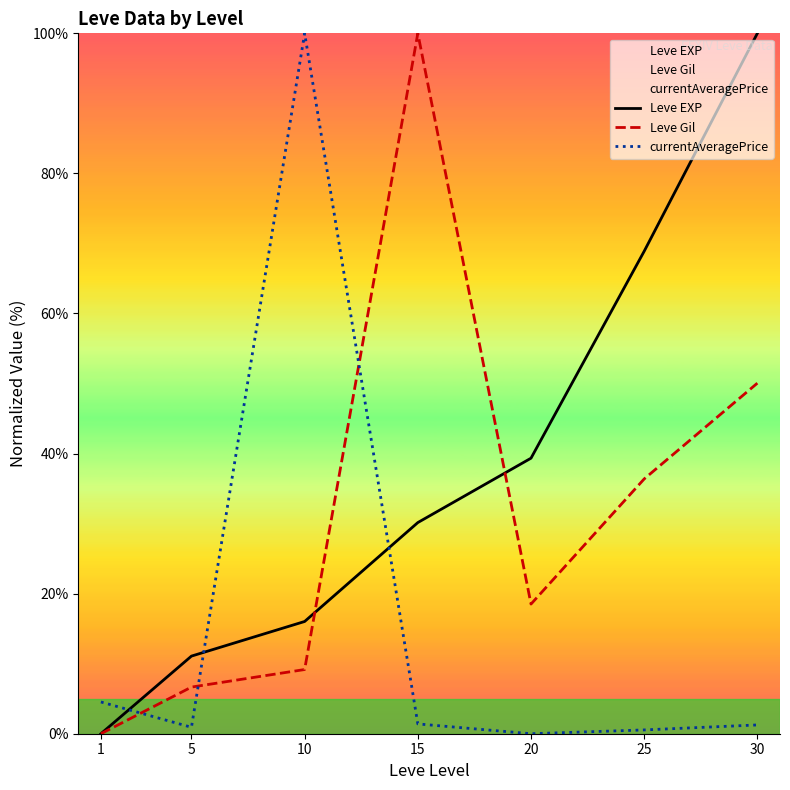

In currentAveragePrice, how many points are lower than both neighbors (excluding endpoints)?

2